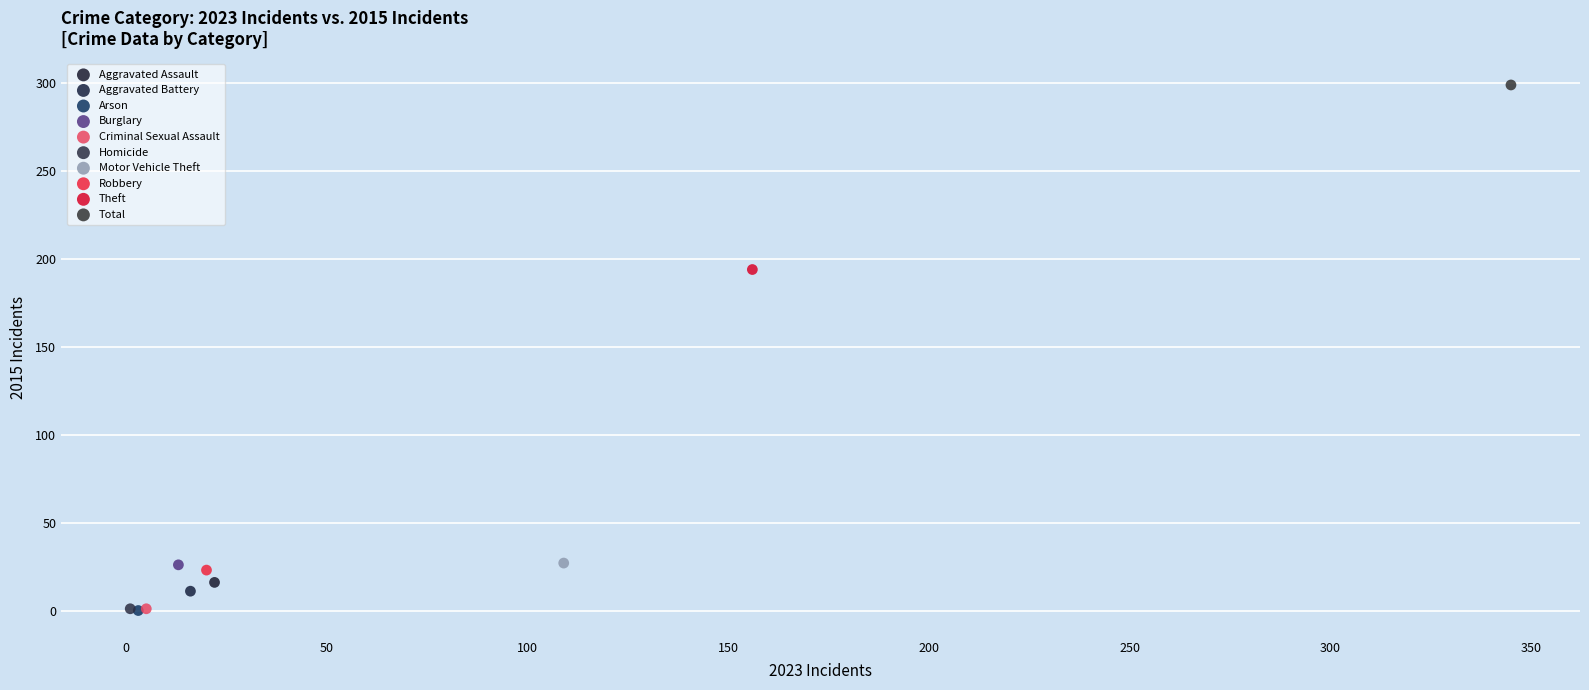

Which series contains the highest Y value?

Total